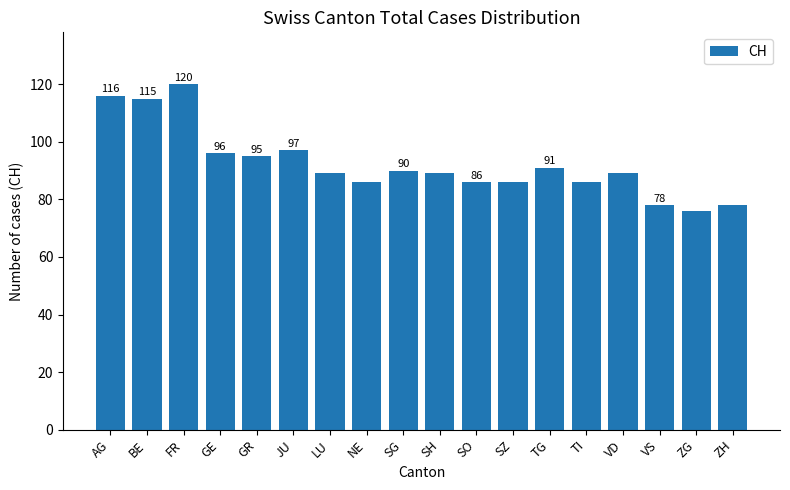

True or false: the data shows 142 at TI.

False